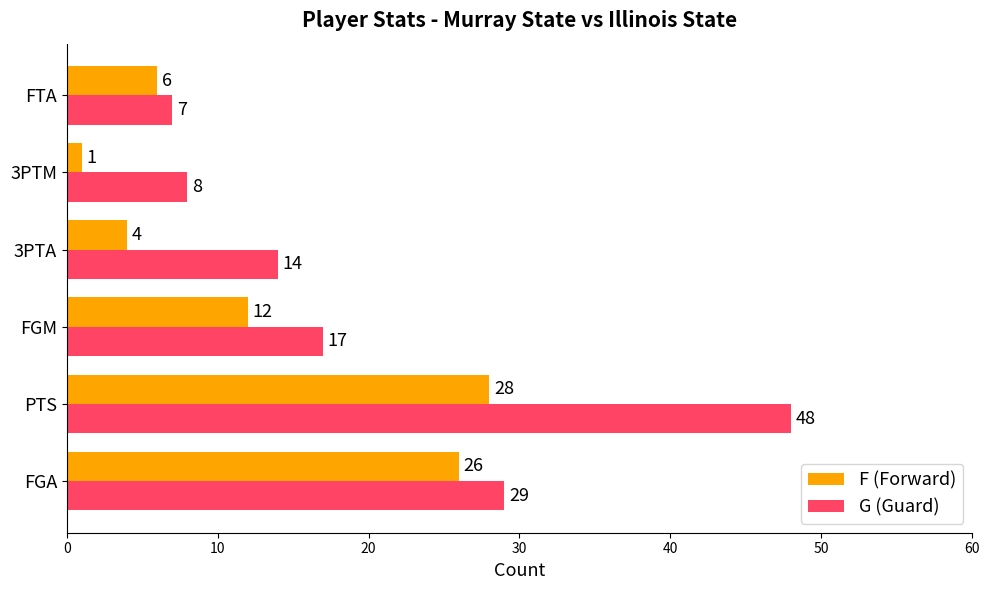

Which label corresponds to the largest value in the chart?

PTS